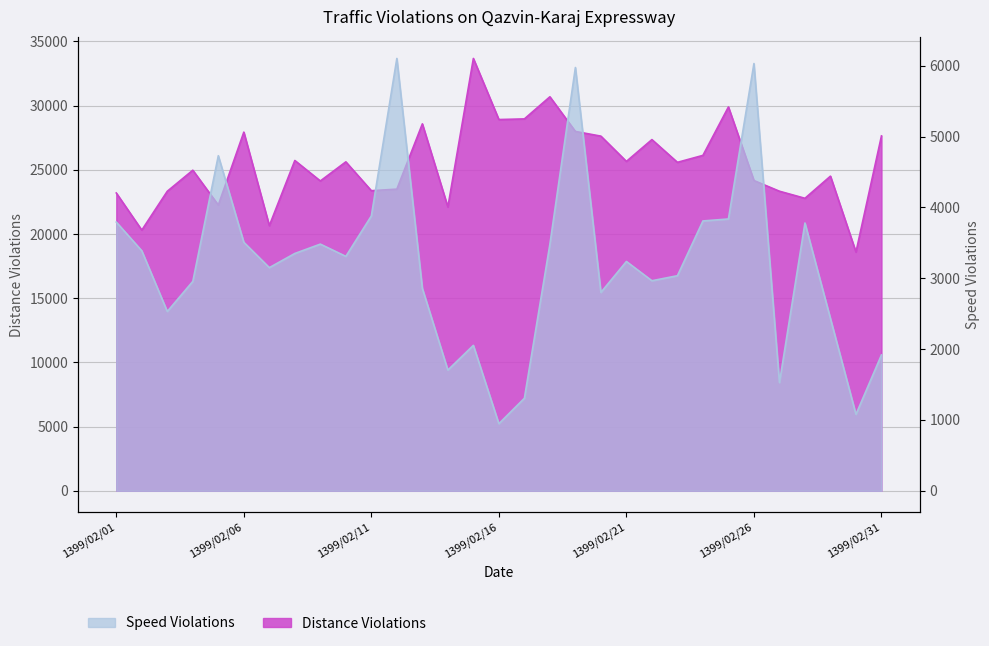

What is the spread (max minus min) of values at 1399/02/13?

25724